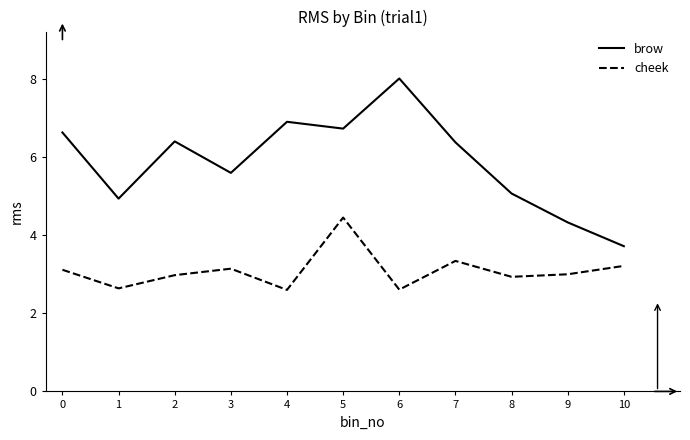

At which category does brow reach its first local peak?

2